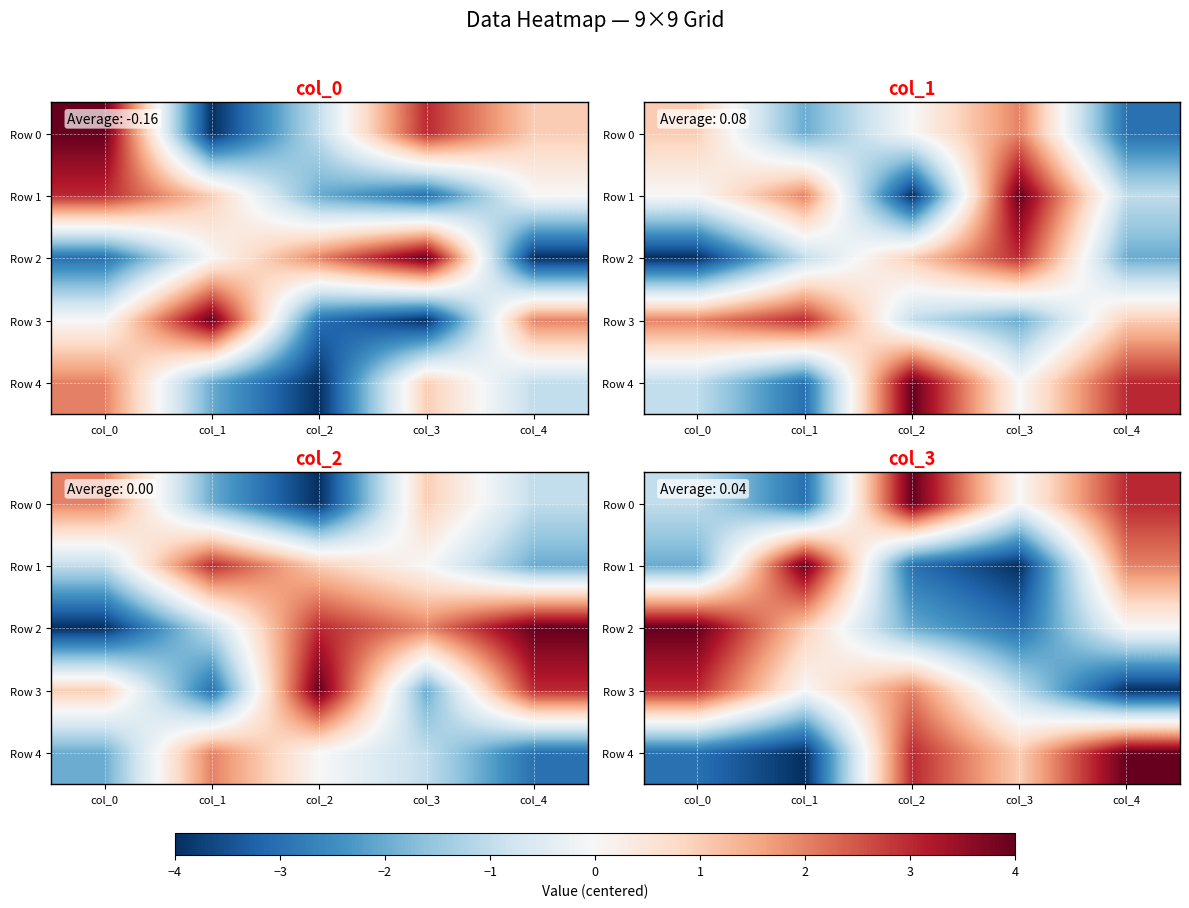

Which category has the highest value in the Row 3 series?

col_0